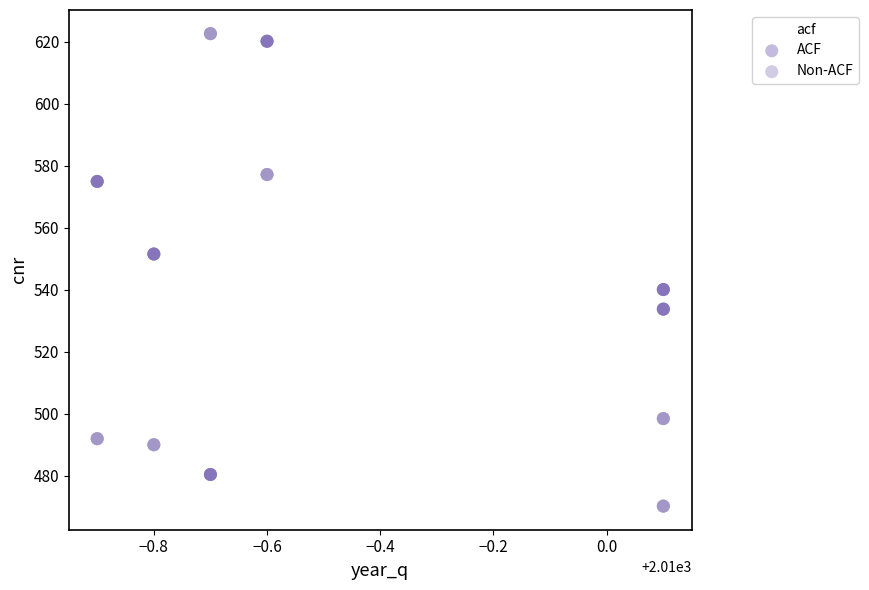

What is the X range (max minus min) for the scatter plot?

1.0